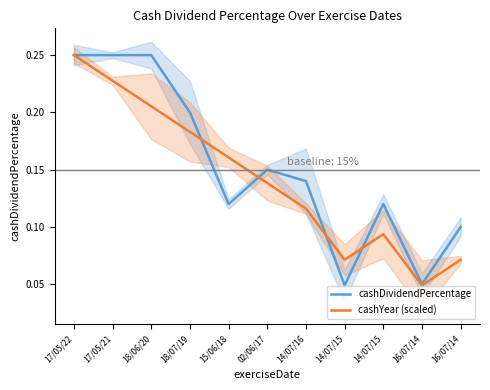

How many intersections are there between cashDividendPercentage and cashYear (scaled)?

4